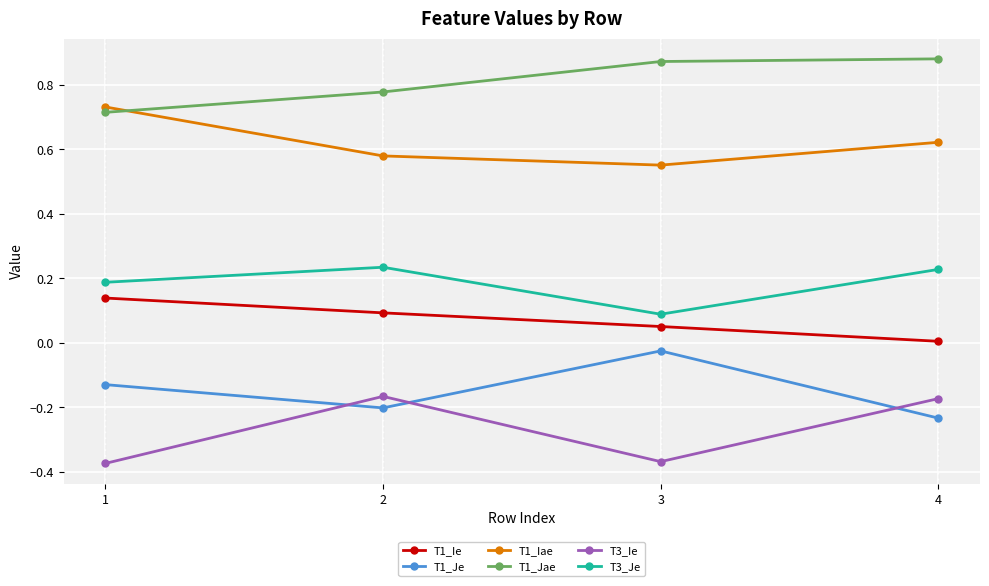

True or false: T1_Ie has more than 2 points higher than both neighbors.

False